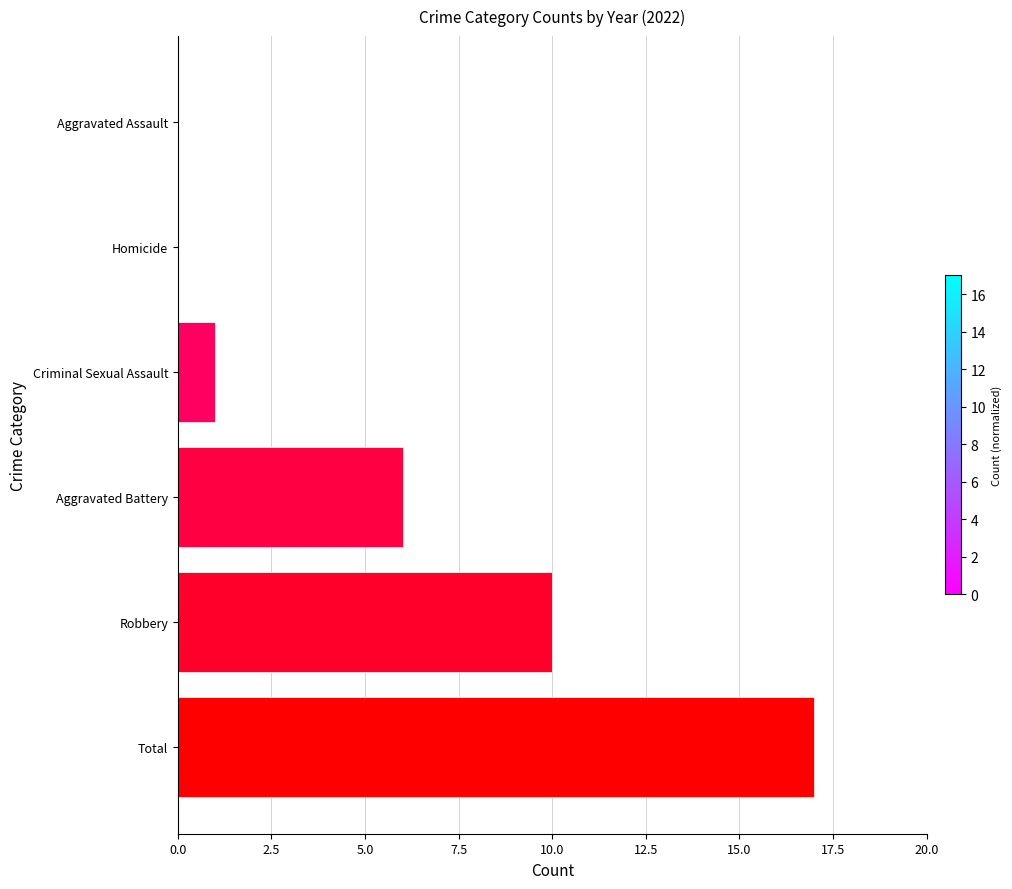

Read the value at Aggravated Battery.

6